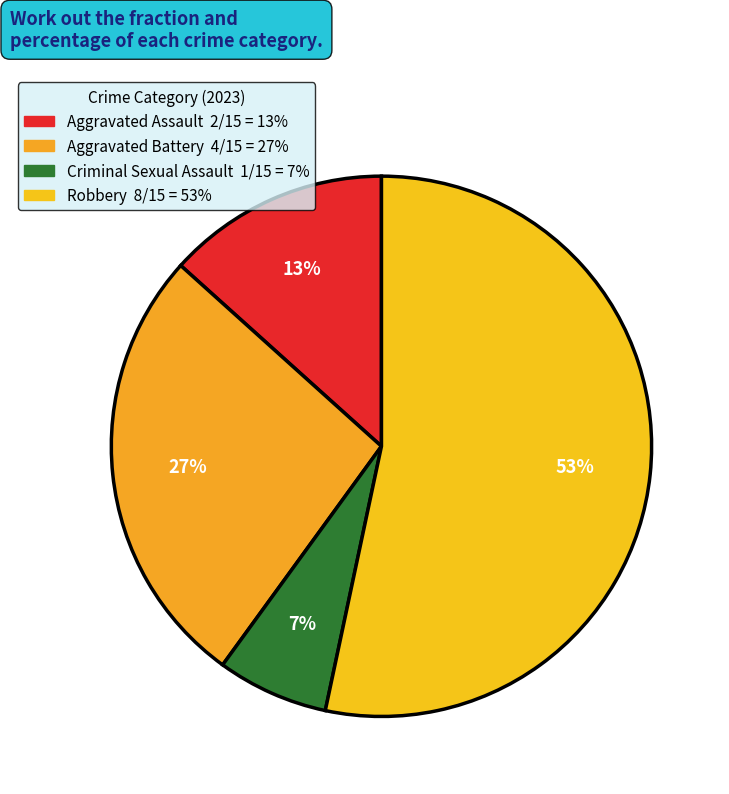

How many slices are in this pie chart?

4